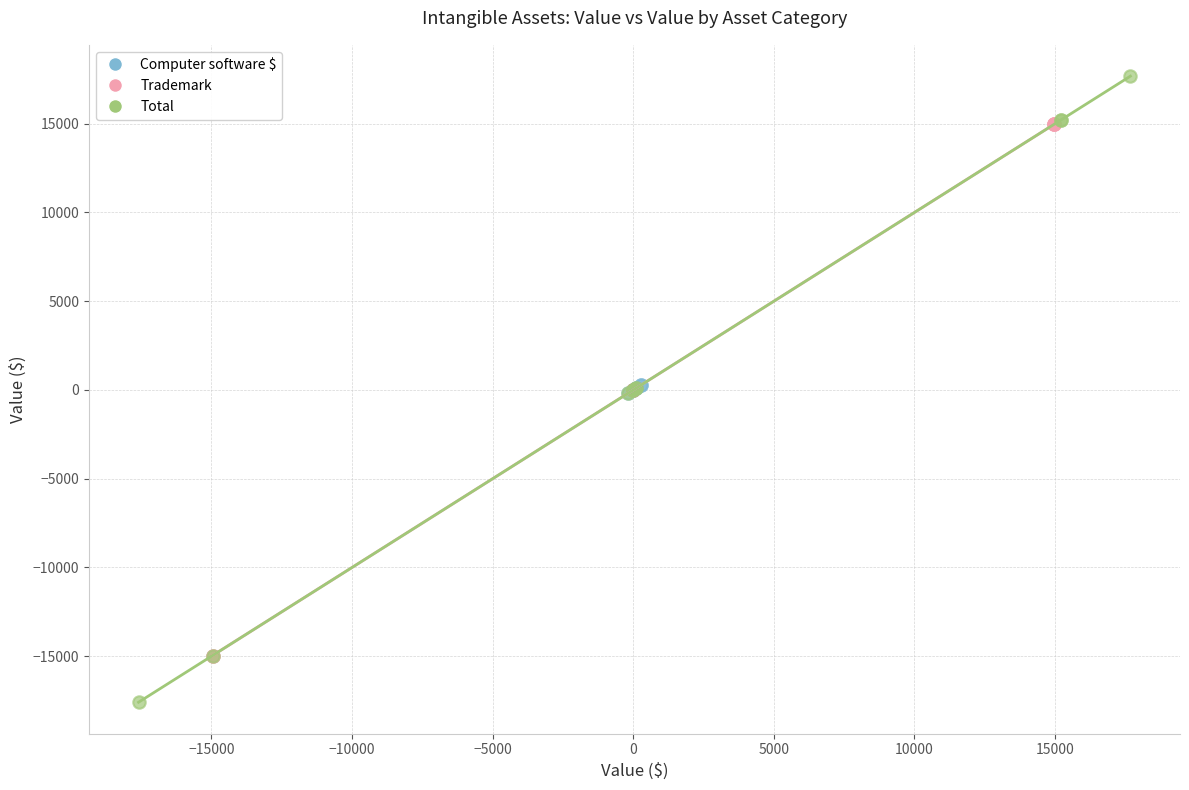

Which series reaches the maximum Y coordinate?

Total